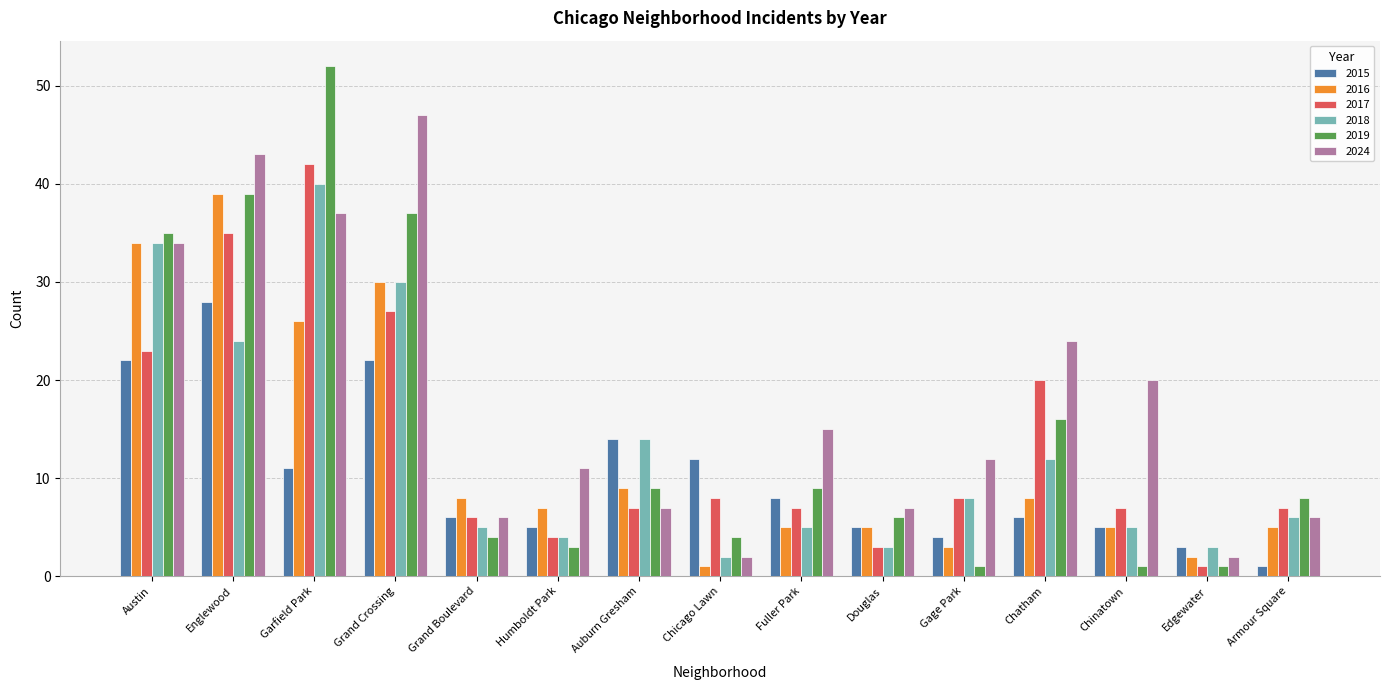

At which label does 2017 reach its minimum?

Edgewater